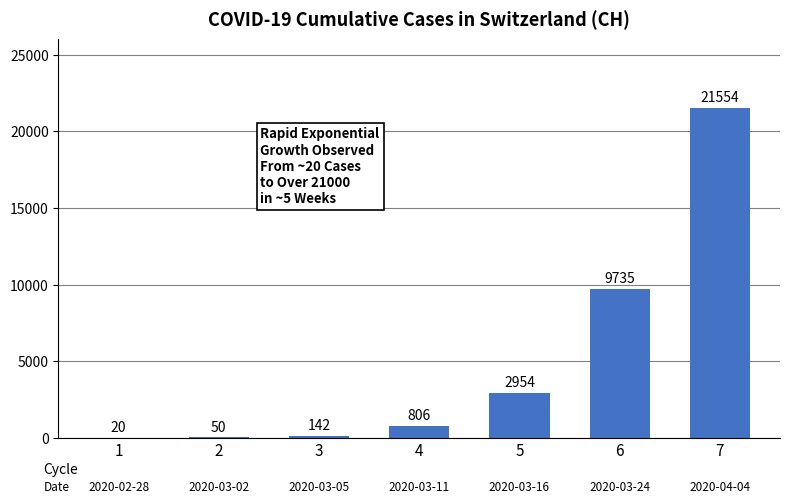

Is it true that the value at 5 is 2954?

True